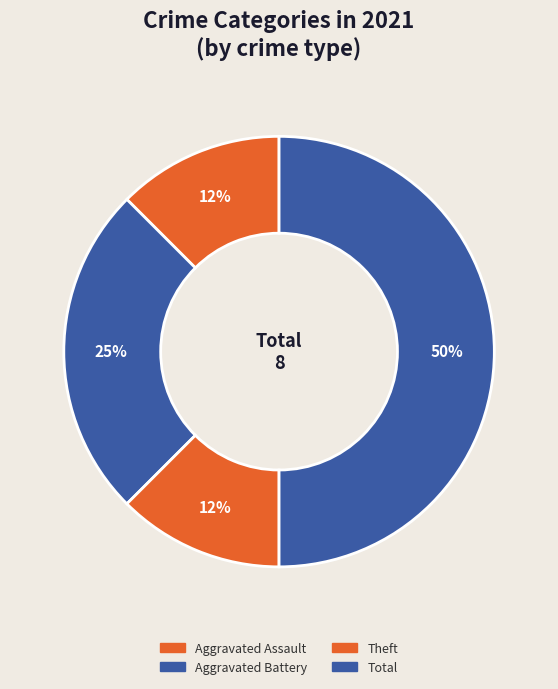

How many slices are in this pie chart?

4